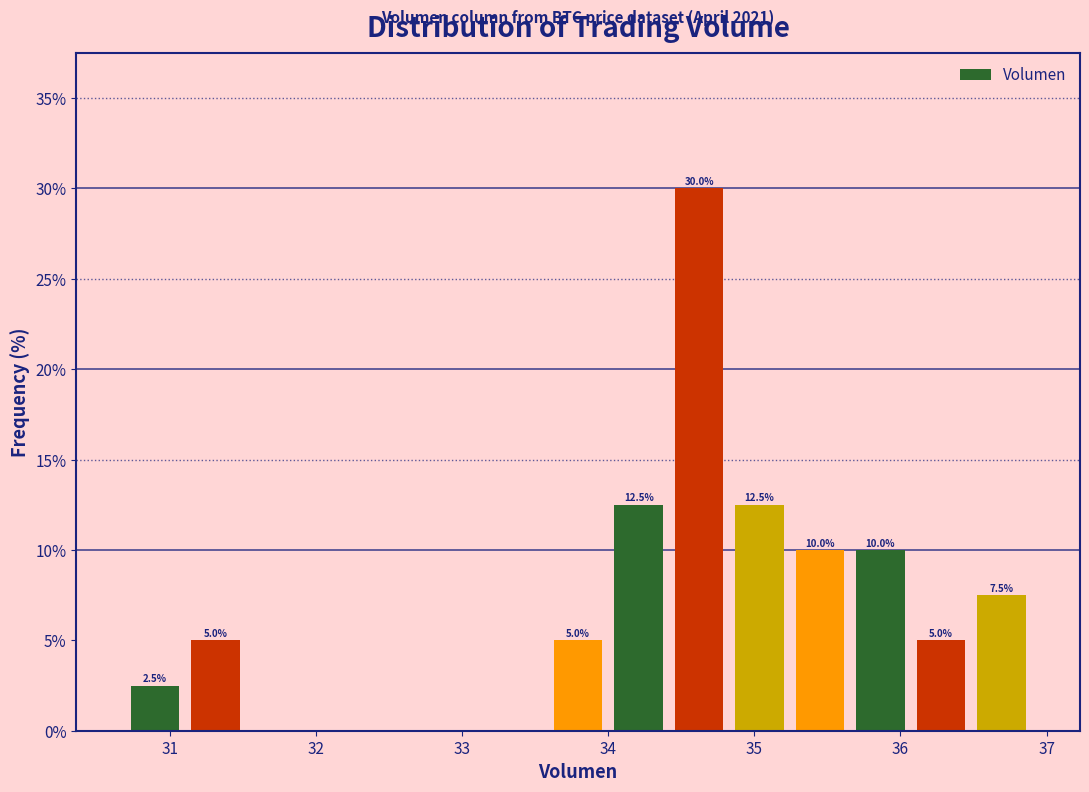

Which range on the x-axis has the tallest bar?

34.4 to 34.8